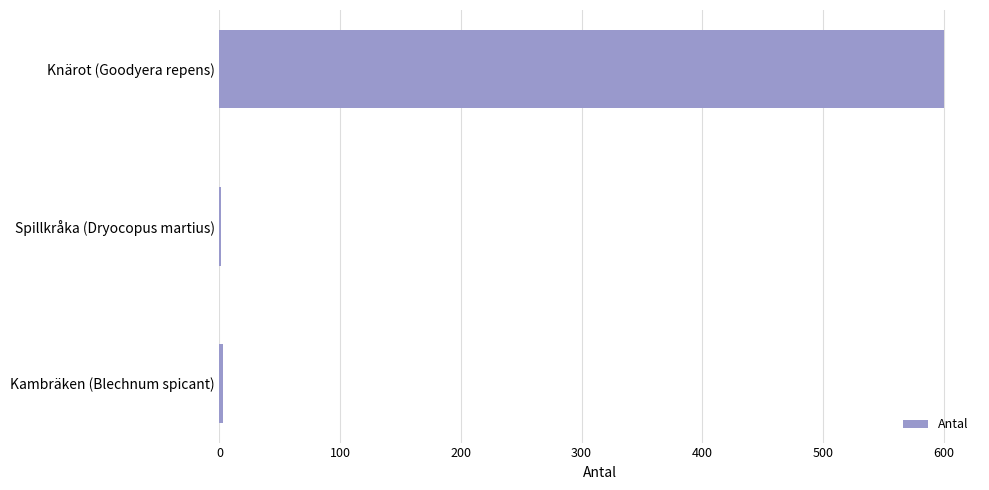

Count the number of data series in this chart.

1